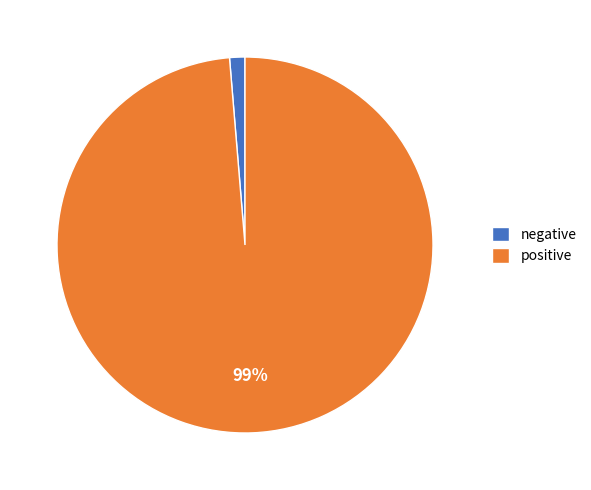

Between positive and negative, which is larger?

positive